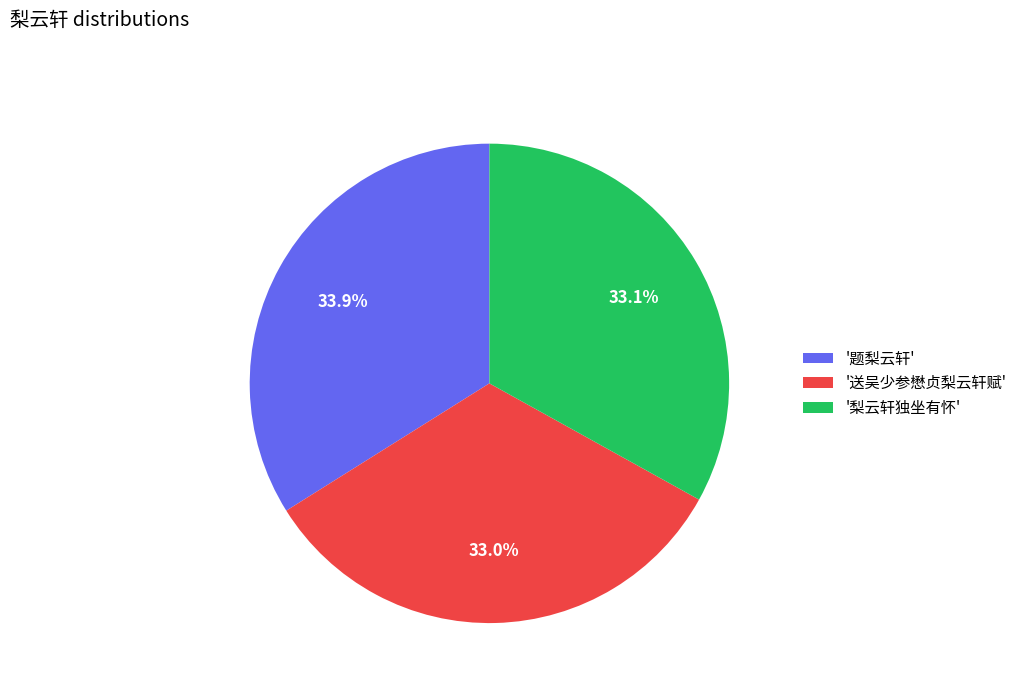

Which has a higher value, '题梨云轩' or '送吴少参懋贞梨云轩赋'?

'题梨云轩'